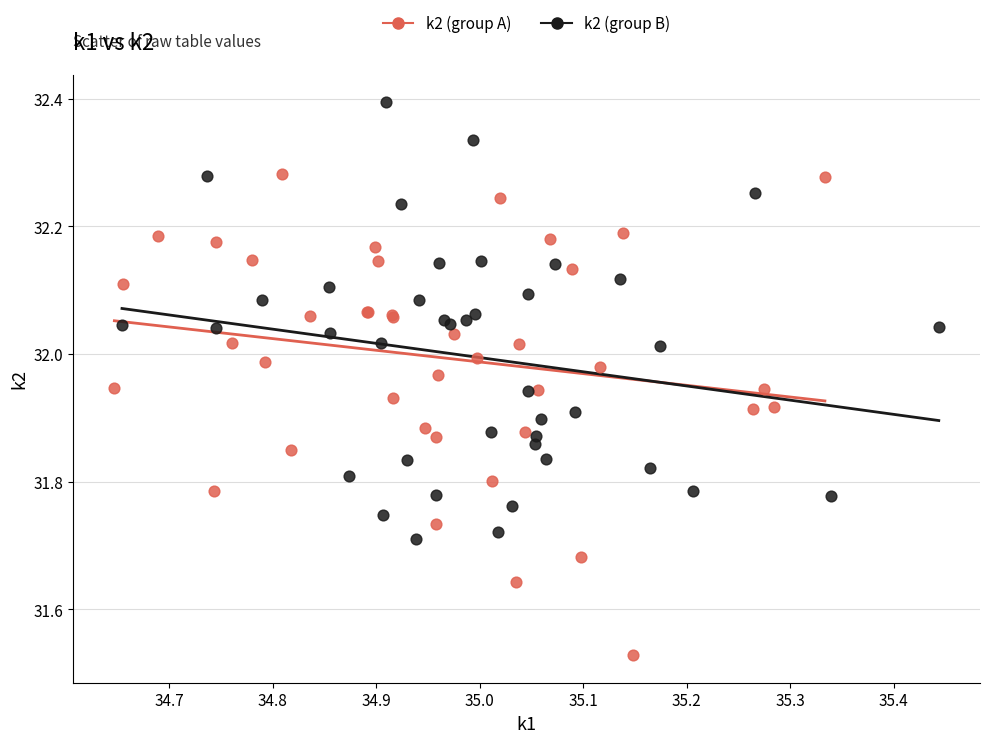

Which series reaches the maximum Y coordinate?

k2 (group B)